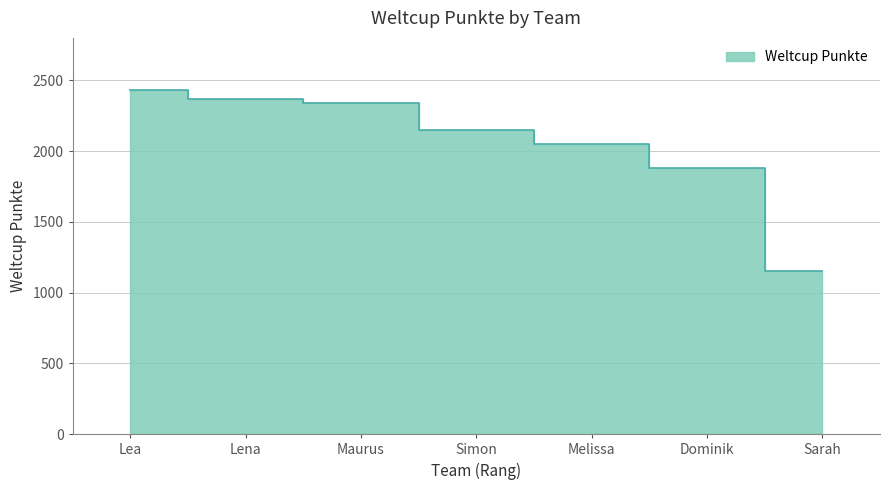

How many data points are above 2151?

3